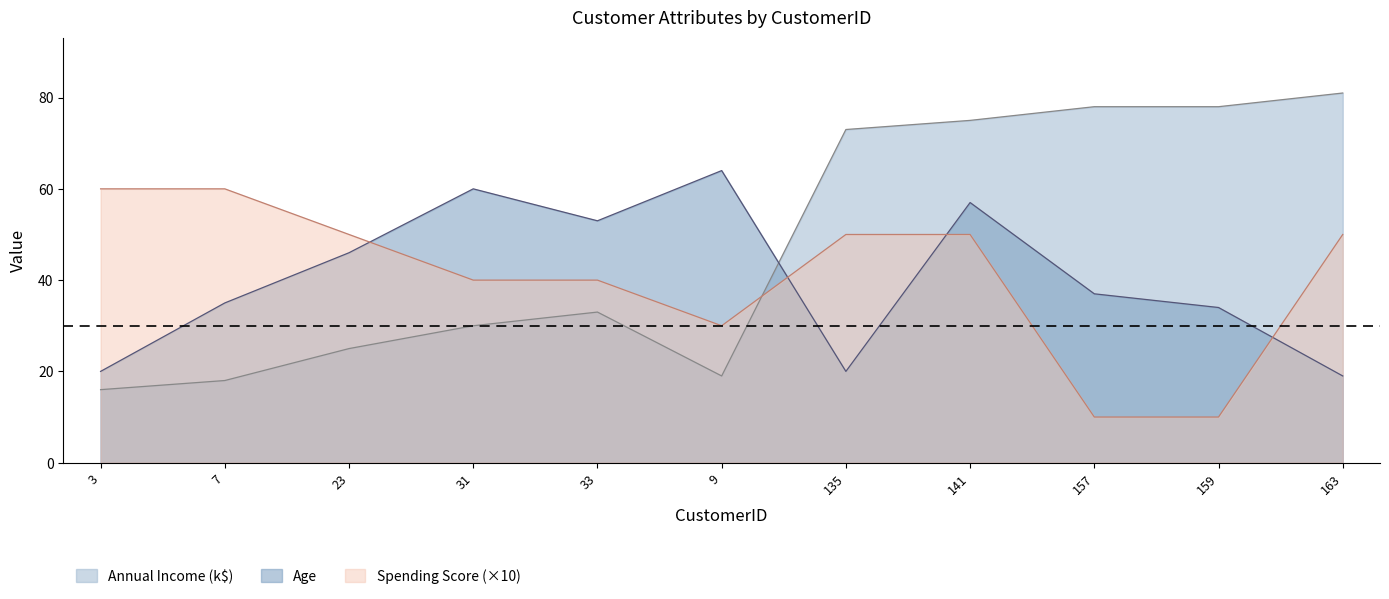

At how many categories does at least one series exceed 44?

11